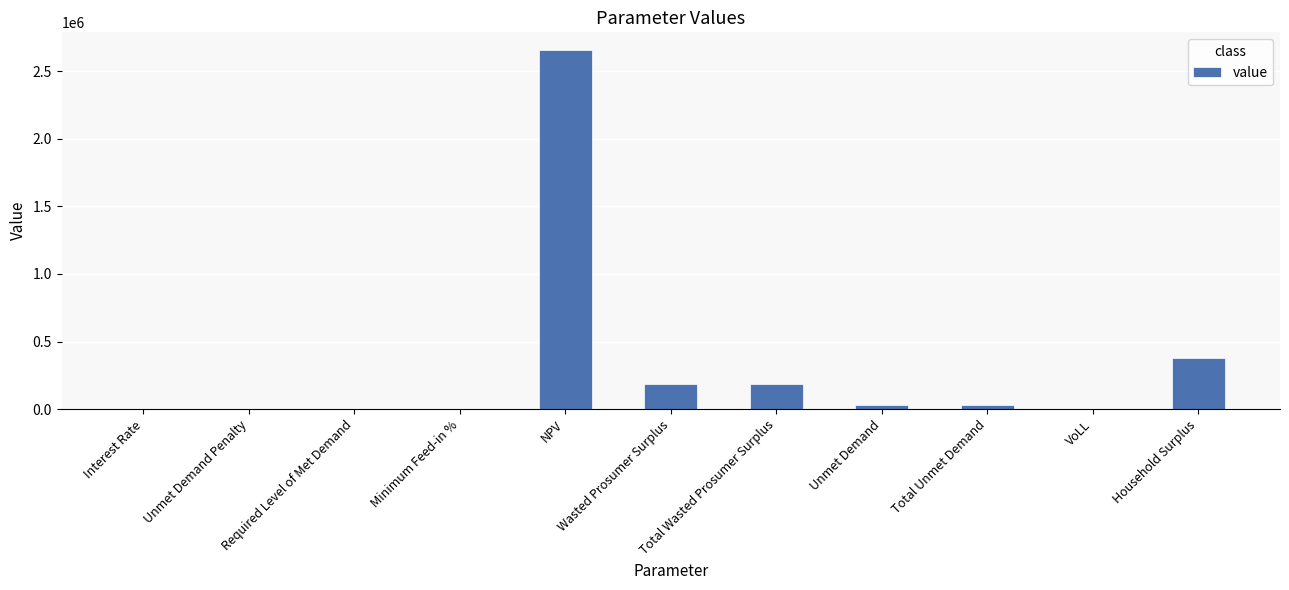

Is it true that the value at Unmet Demand Penalty is 1385535.2?

False